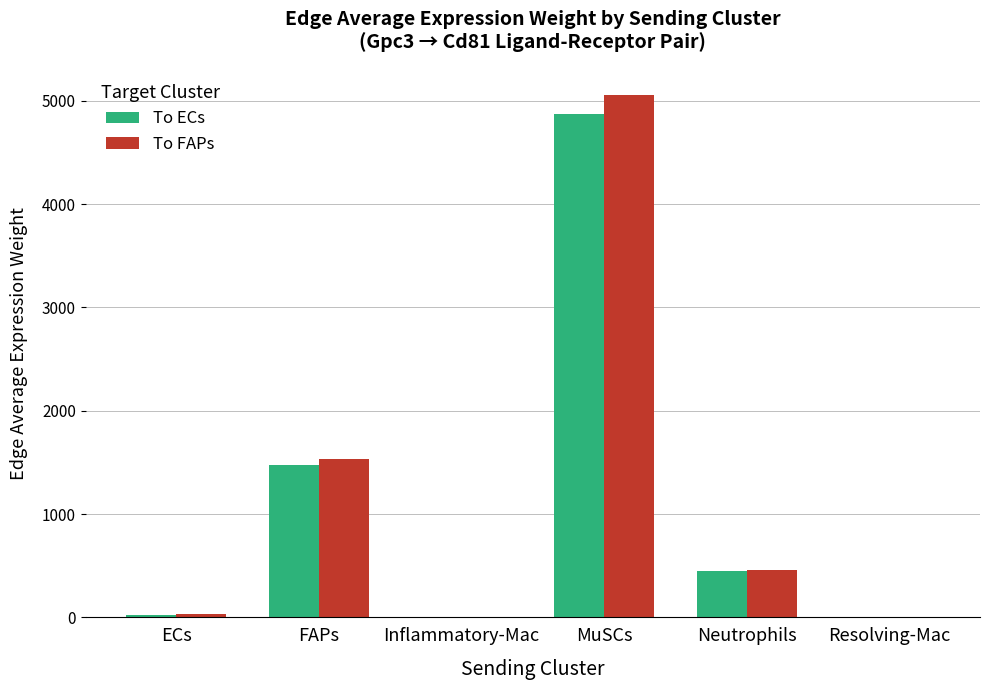

Does the chart contain stacked bars?

No